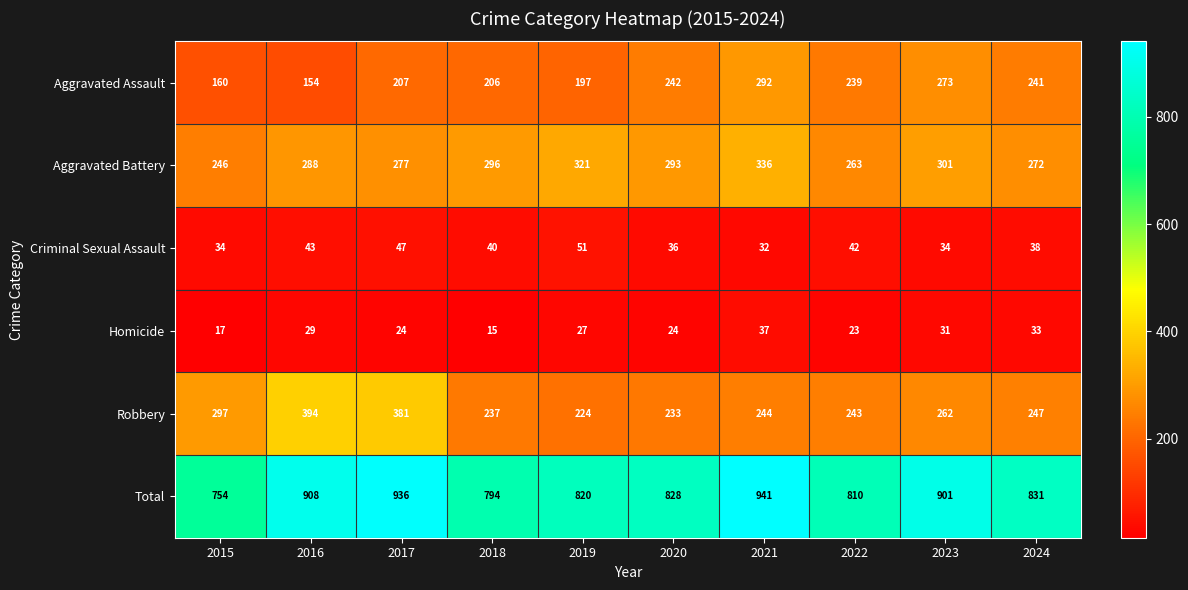

What is the maximum value shown in the chart?

941